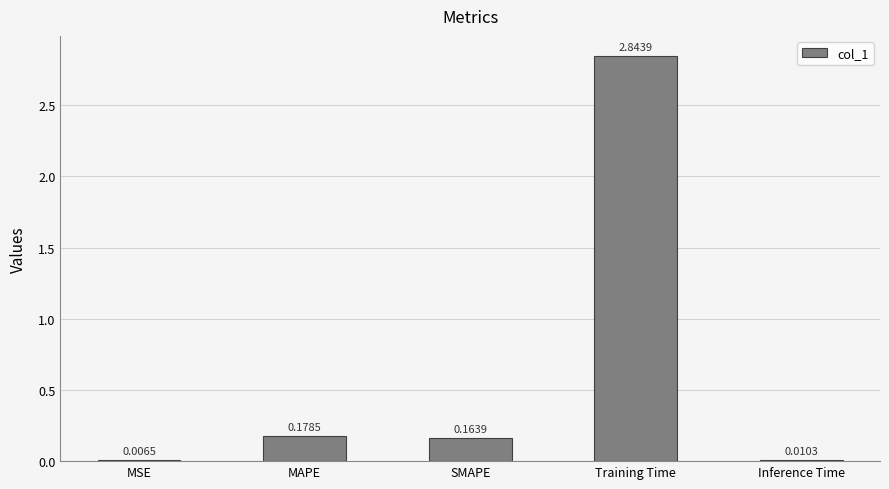

Which label corresponds to the largest value in the chart?

Training Time